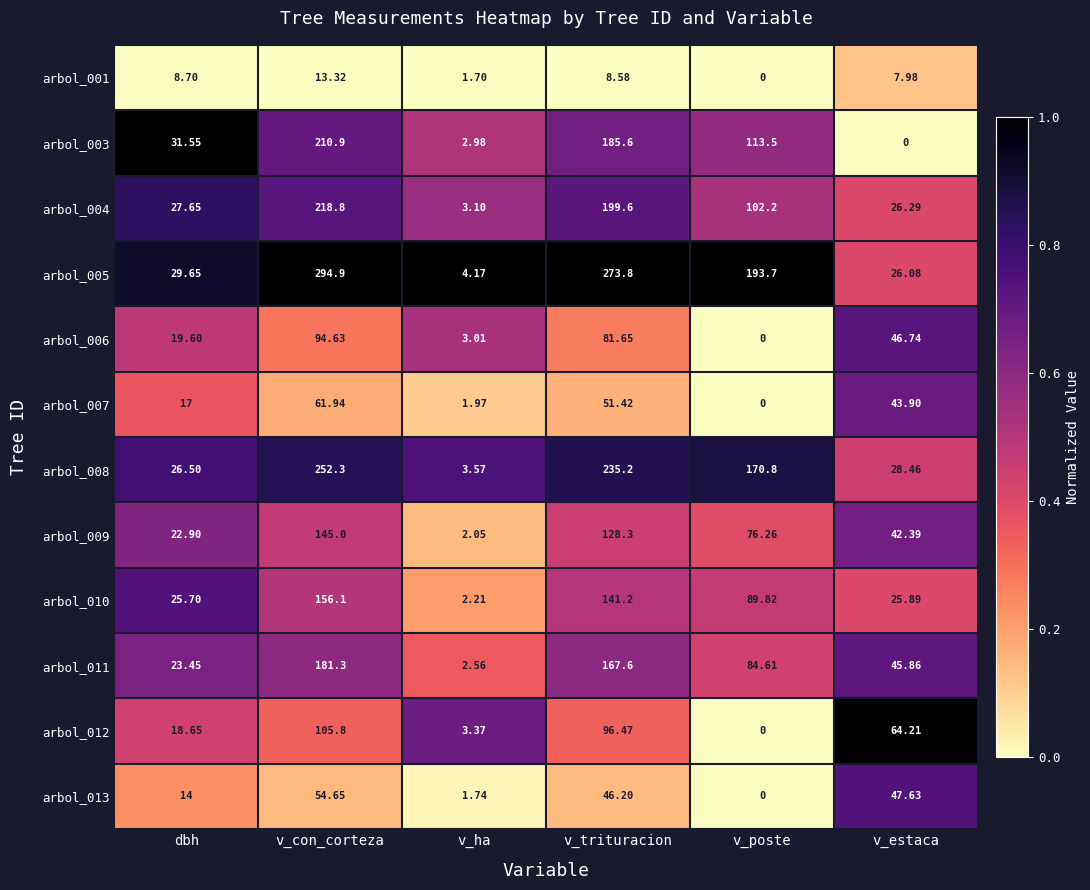

Which category has the highest value in the arbol_003 series?

v_con_corteza